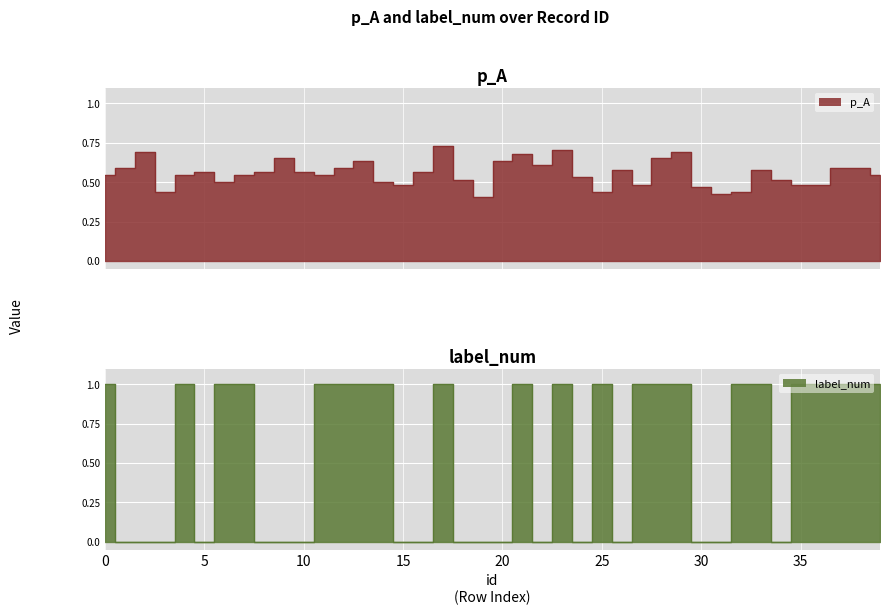

At which category is the sum across all series the highest?

17